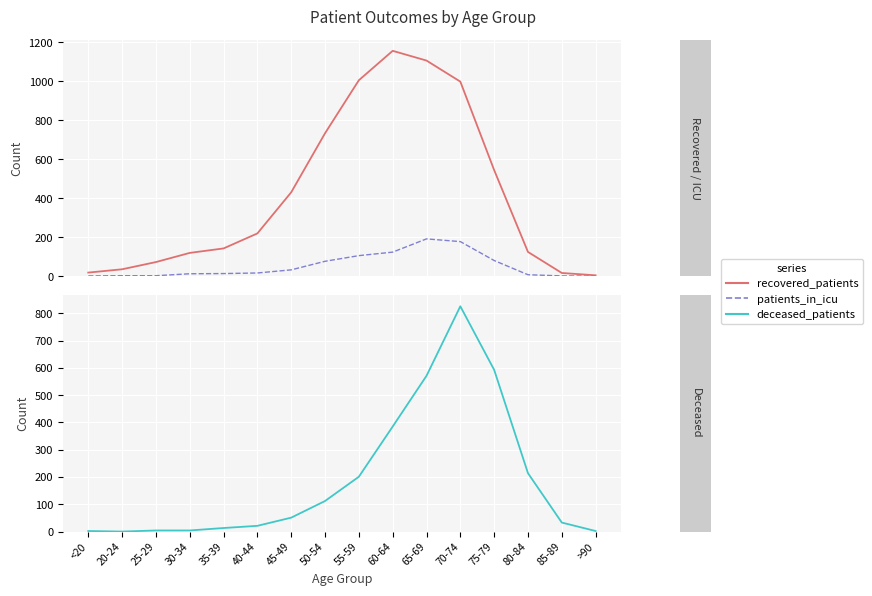

Reading right to left, transcribe all the data shown in this chart.

recovered_patients: 4	16	124	544	998	1106	1156	1005	733	430	219	142	119	72	35	18
patients_in_icu: 0	1	7	80	177	191	123	105	76	32	16	13	12	2	2	1
deceased_patients: 2	33	214	593	826	571	385	201	112	51	21	13	4	4	0	2